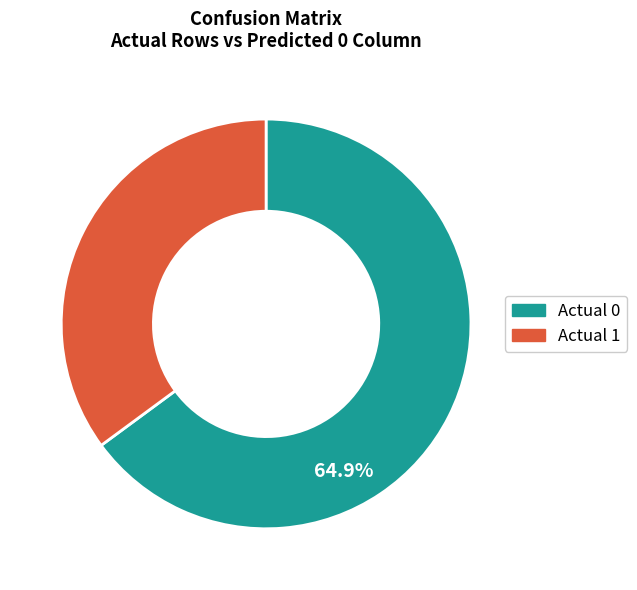

Between Actual 0 and Actual 1, which is larger?

Actual 0